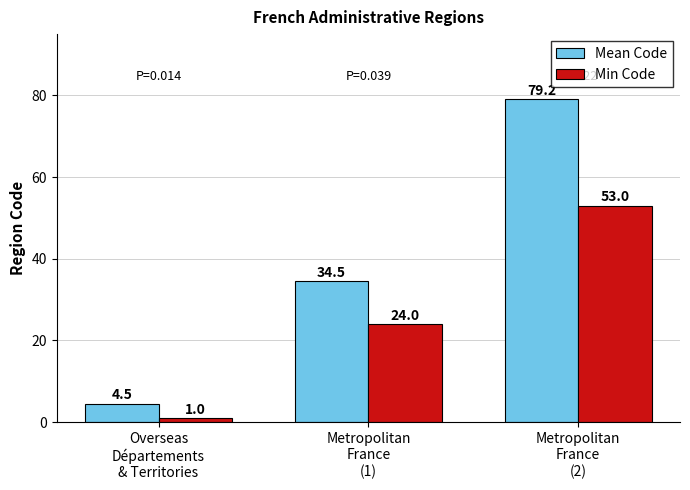

Count the number of categories in the chart.

3